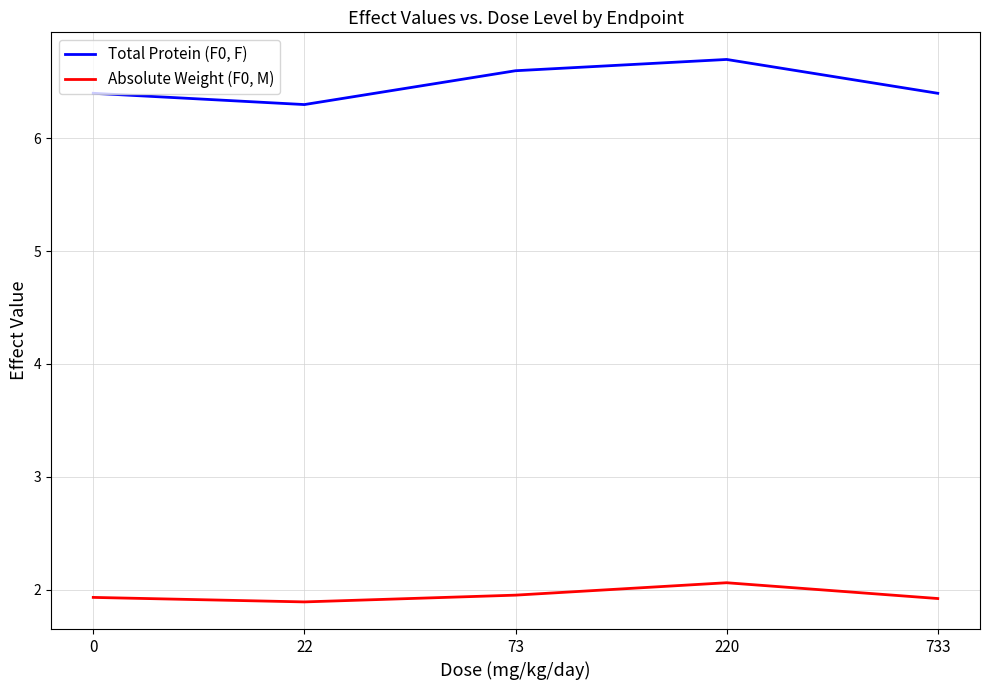

Between 0 and 220, which series saw the biggest shift?

Total Protein (F0, F)